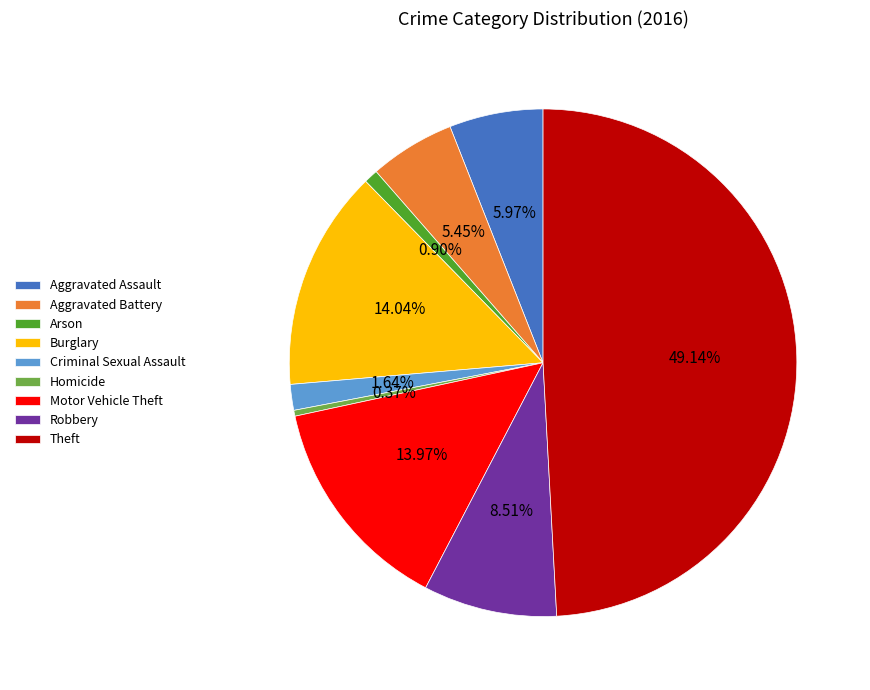

The Aggravated Battery slice represents 1% of the pie. True or false?

False